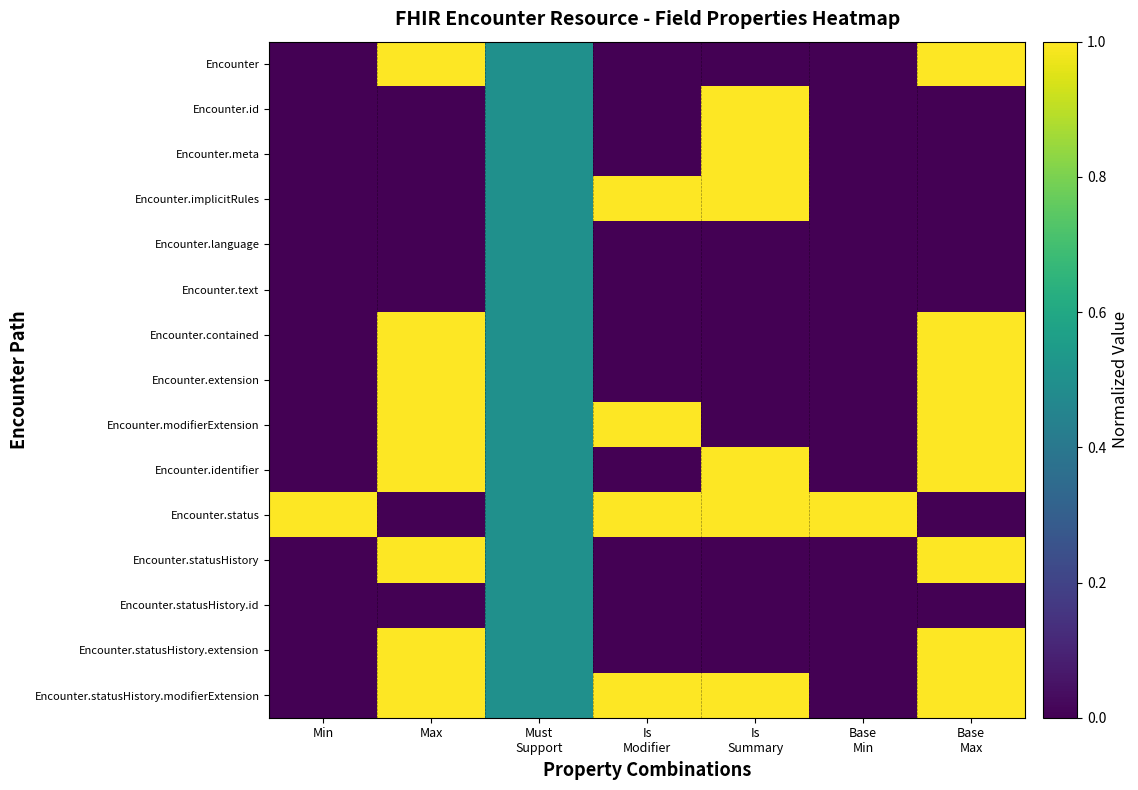

At how many categories does at least one series exceed 0?

7